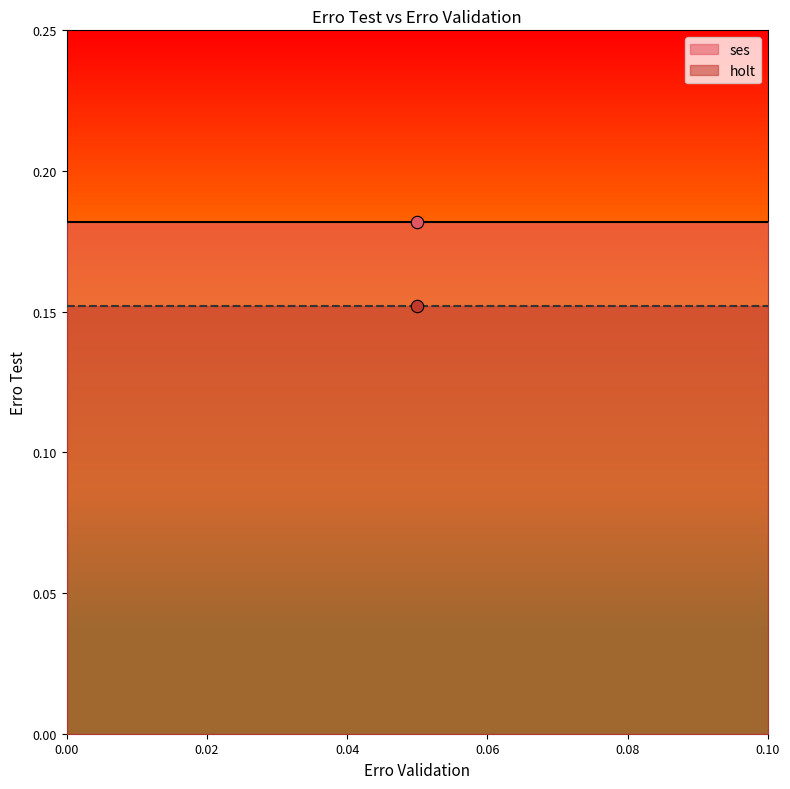

Which series has the largest total across all categories?

ses